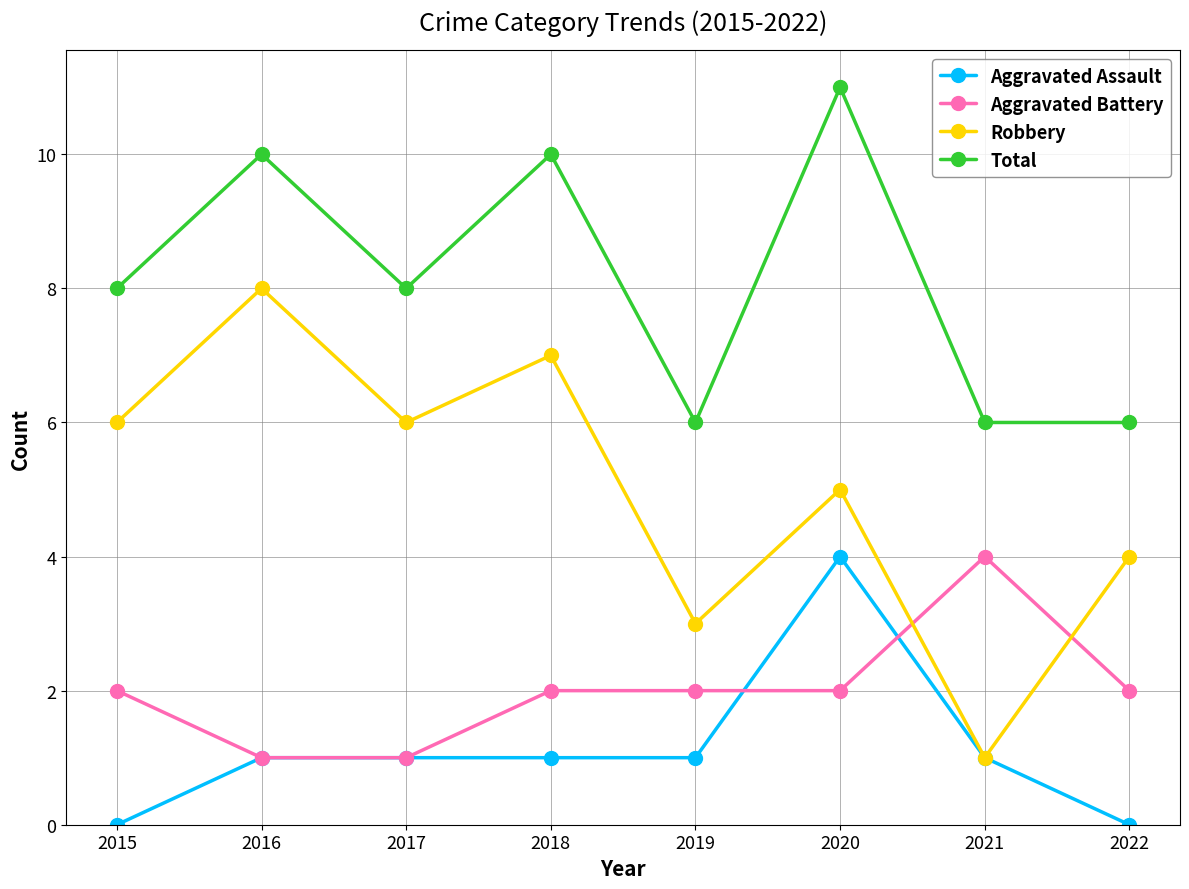

What is the maximum value shown in the chart?

11